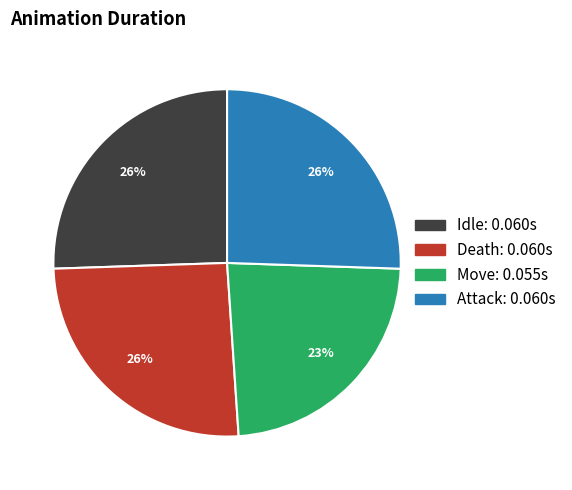

How many segments does this pie chart have?

4